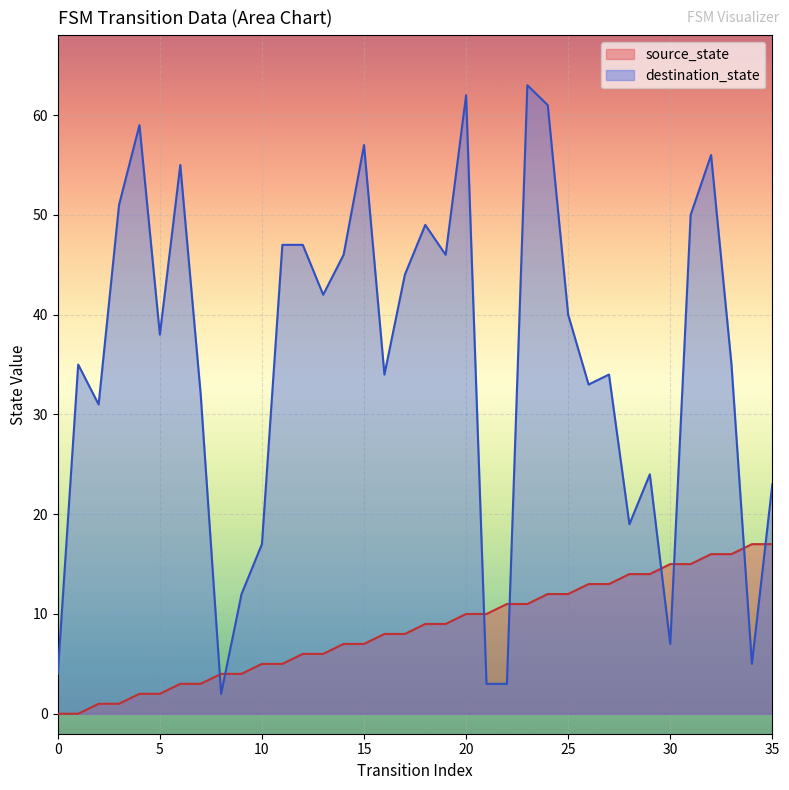

What are all the series names shown in the legend?

source_state, destination_state